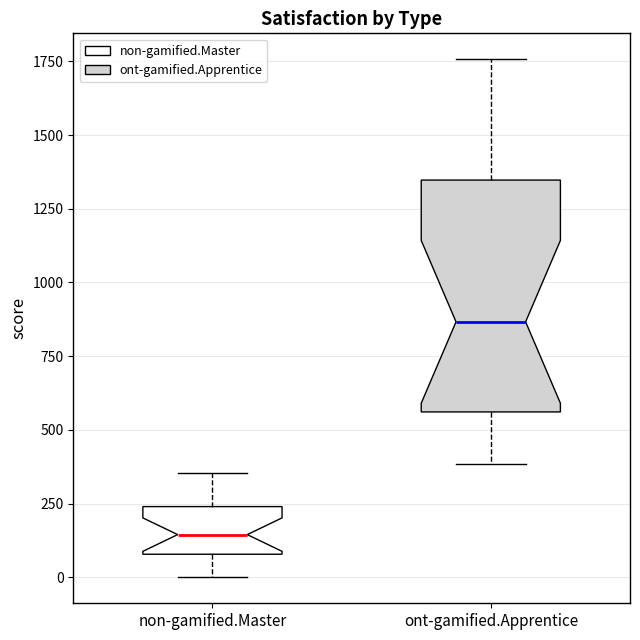

Reading left to right, transcribe this box plot: for each box, give where its median line is, the range the box spans, and where its two whiskers end, as read against the y-axis. The values are not printed on the chart, so give them approximately, as read against the axis.

non-gamified.Master: median 150, box 100 to 250, whiskers 0 to 350
ont-gamified.Apprentice: median 850, box 550 to 1350, whiskers 400 to 1750